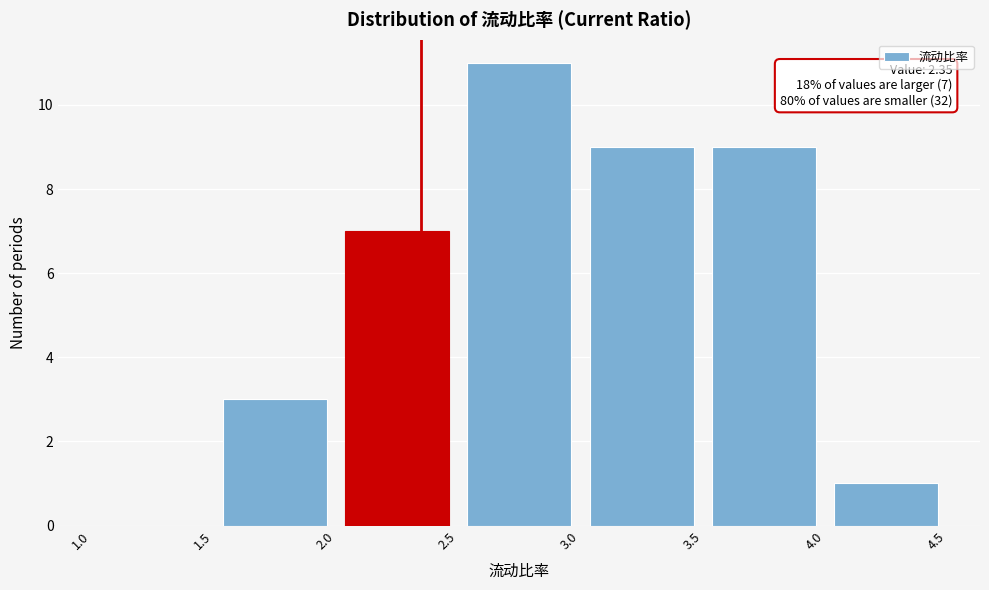

Over which range of the x-axis is the bar tallest?

2.5 to 3.0